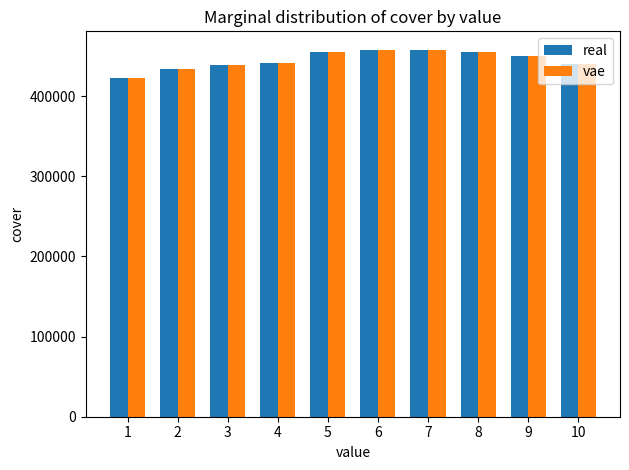

What are all the series names shown in the legend?

real, vae